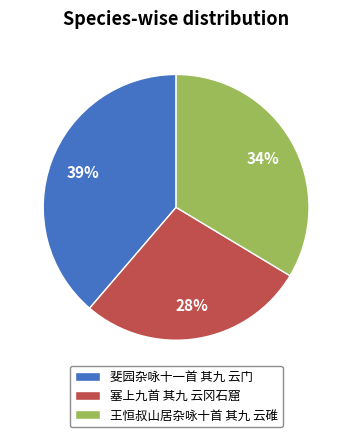

To the nearest percent, what portion does 王恒叔山居杂咏十首 其九 云碓 represent?

34%